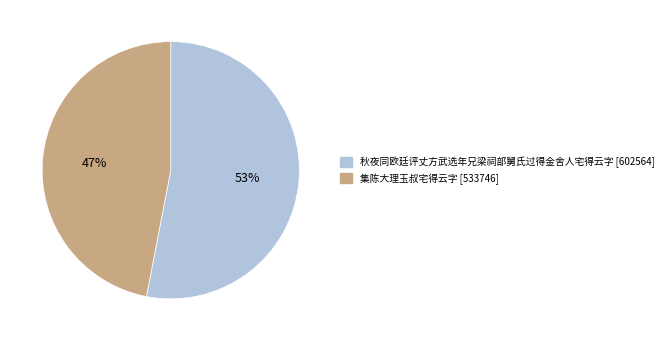

What is the largest slice in the pie chart?

秋夜同欧廷评丈方武选年兄梁祠部舅氏过得金舍人宅得云字